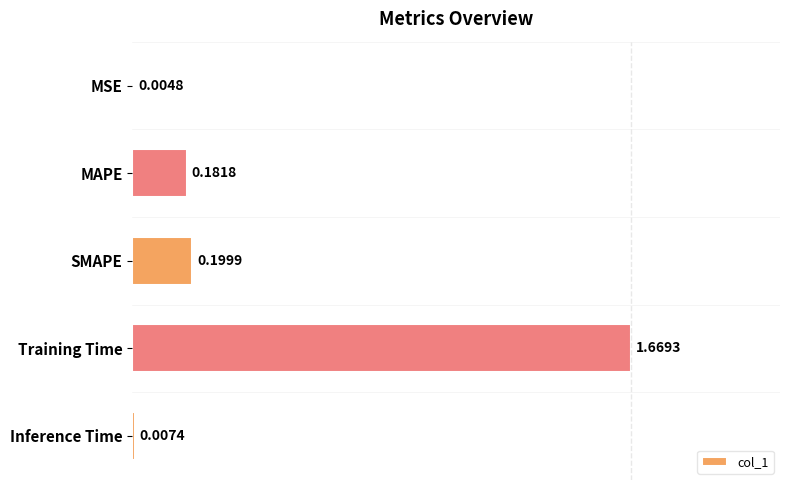

Are the bars horizontal?

Yes